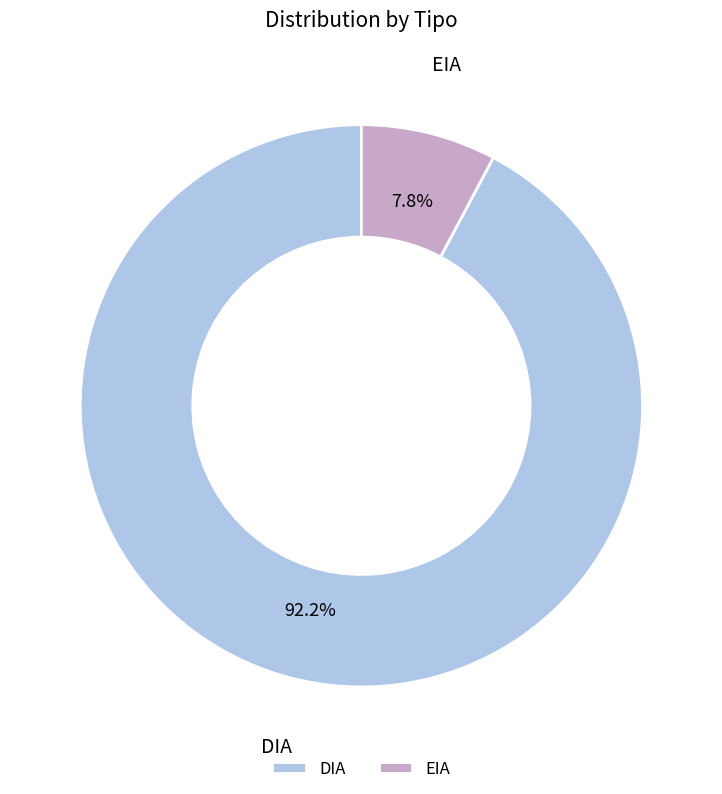

What percentage is the EIA slice, to the nearest percent?

8%